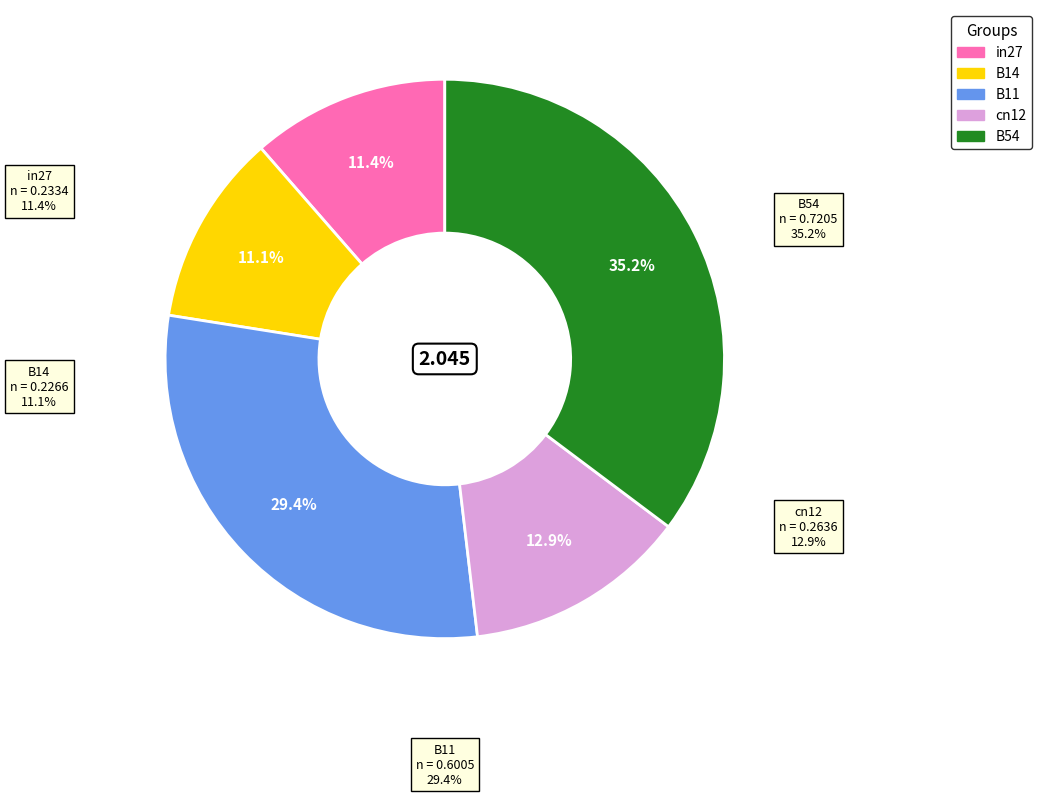

Is there any slice that represents more than half of the pie?

No